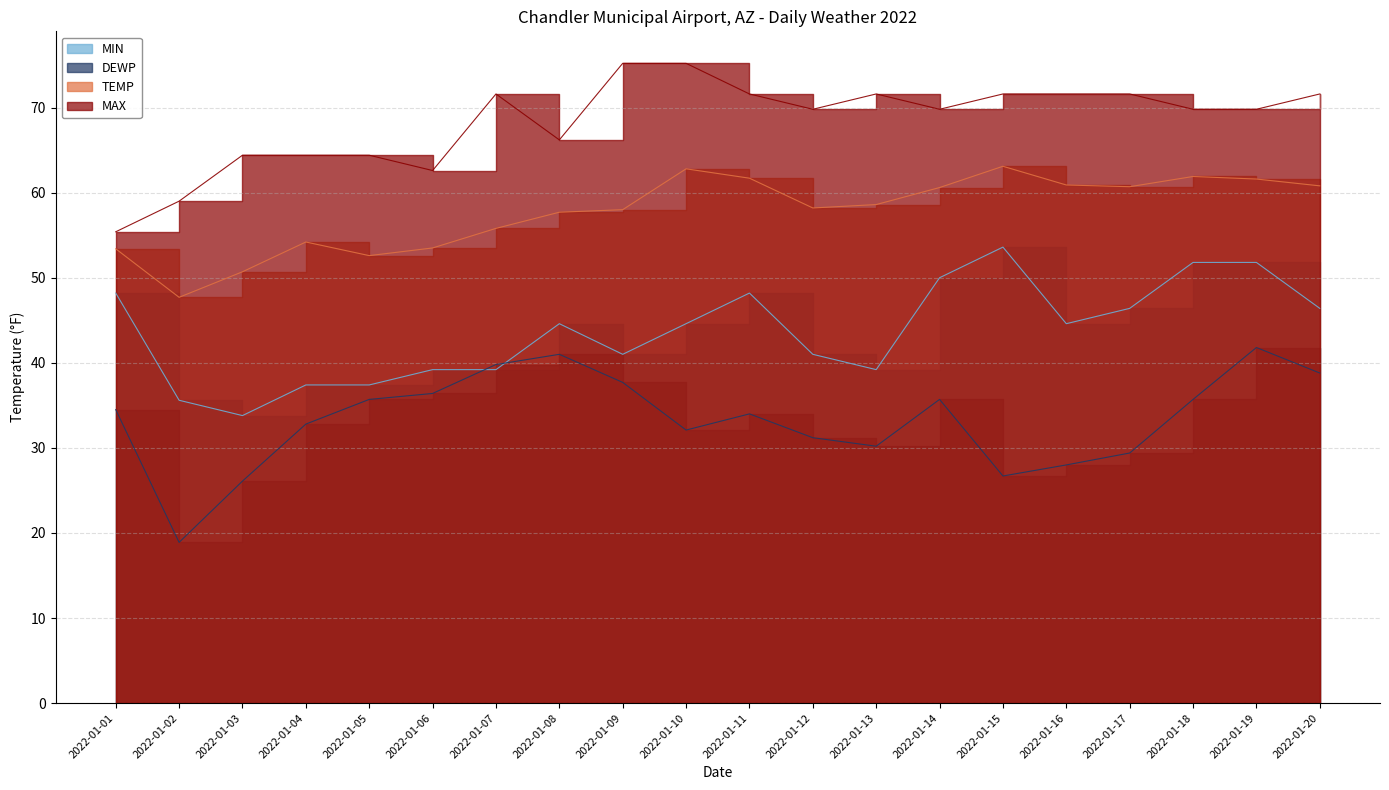

What is the lowest value of the MIN series?

33.8